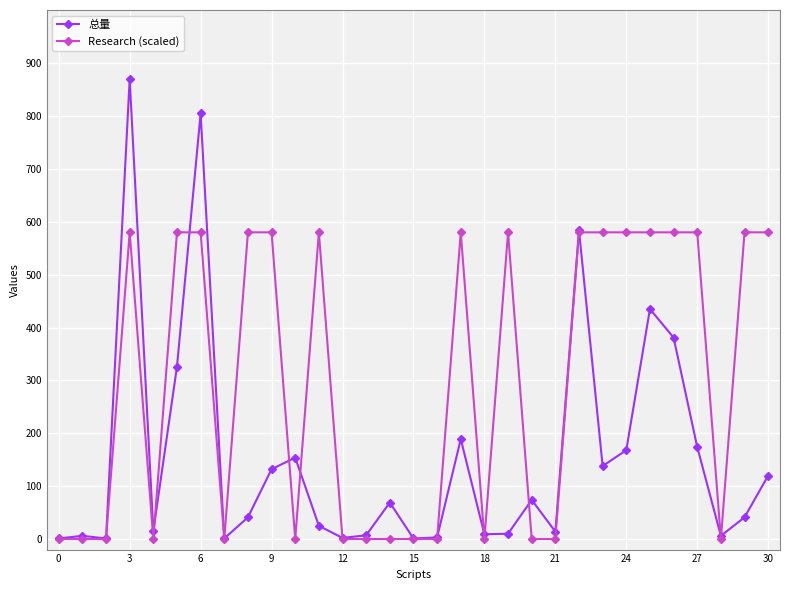

At how many categories does at least one series exceed 566?

16